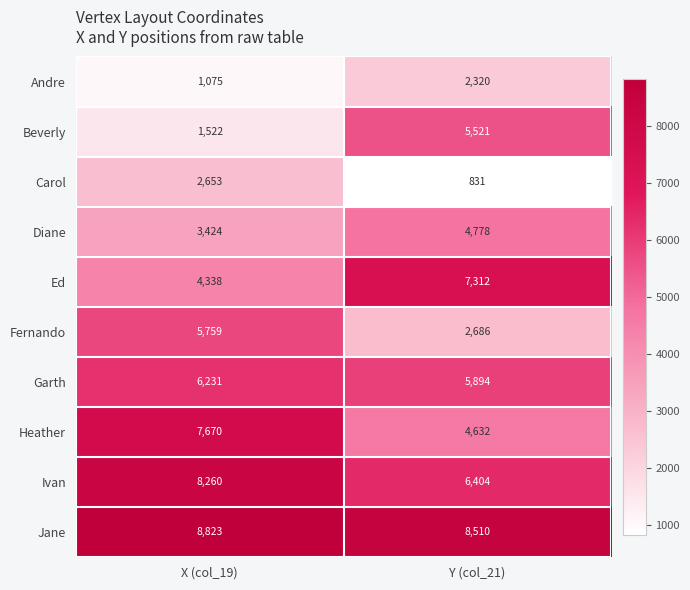

Which series has the largest range (max minus min)?

Beverly